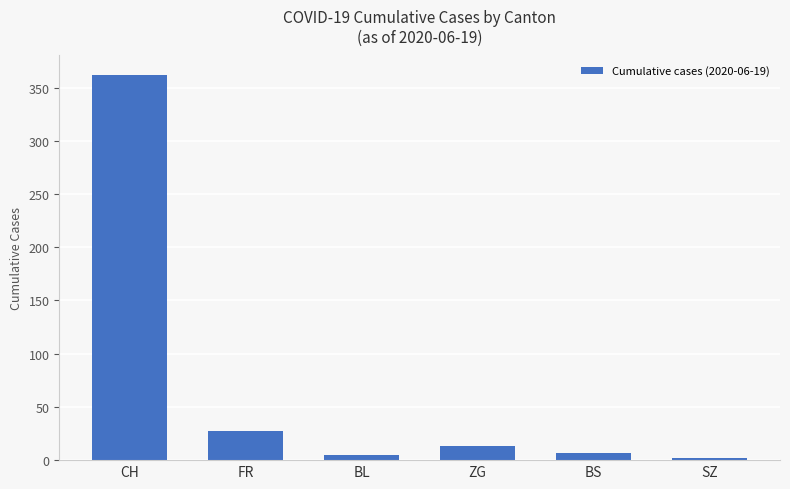

The value at FR is 27. True or false?

True